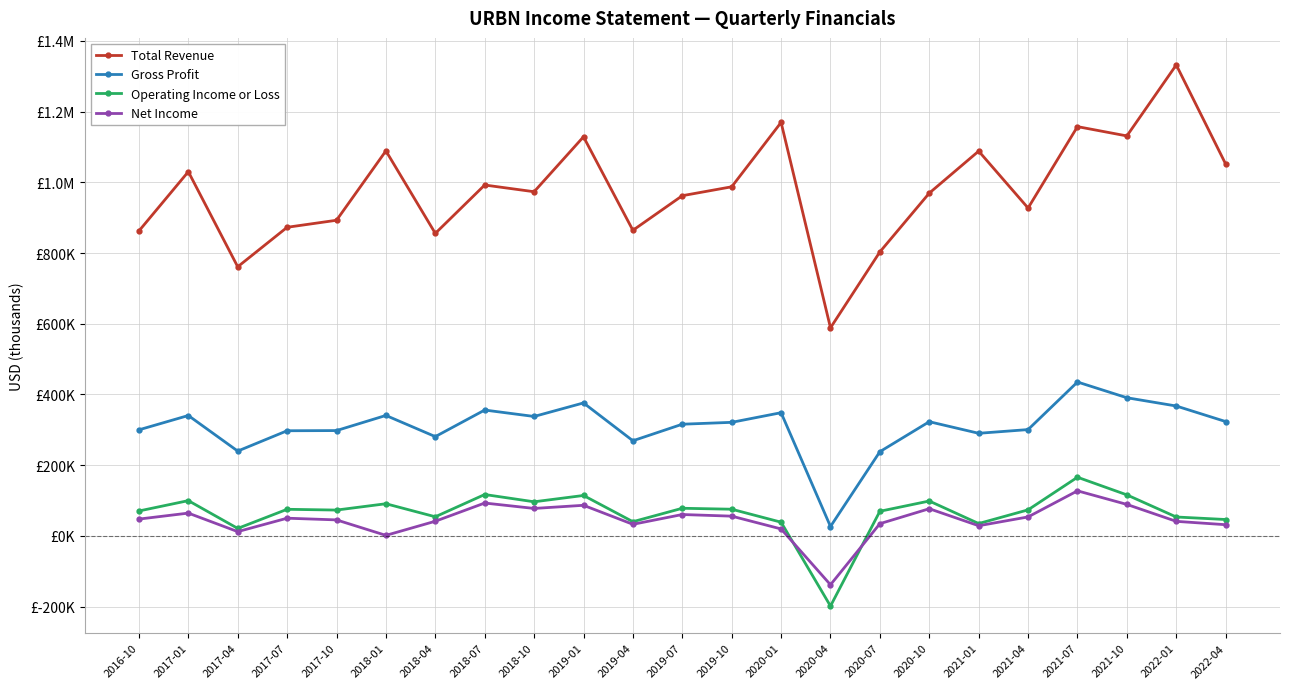

Reading right to left, what are all the values shown in this chart?

Total Revenue: 2022-04=1051900	2022-01=1332200	2021-10=1131400	2021-07=1157700	2021-04=927400	2021-01=1088400	2020-10=969600	2020-07=803300	2020-04=588500	2020-01=1169600	2019-10=987500	2019-07=962300	2019-04=864400	2019-01=1128900	2018-10=973500	2018-07=992500	2018-04=855700	2018-01=1089100	2017-10=892800	2017-07=872900	2017-04=761200	2017-01=1030200	2016-10=862500
Gross Profit: 2022-04=323300	2022-01=367300	2021-10=390700	2021-07=435200	2021-04=300600	2021-01=290100	2020-10=322900	2020-07=238100	2020-04=26400	2020-01=348400	2019-10=321100	2019-07=315800	2019-04=269000	2019-01=376000	2018-10=337700	2018-07=355900	2018-04=280700	2018-01=340600	2017-10=297800	2017-07=297300	2017-04=239800	2017-01=340400	2016-10=299900
Operating Income or Loss: 2022-04=46200	2022-01=53300	2021-10=115900	2021-07=165800	2021-04=73500	2021-01=34800	2020-10=98500	2020-07=69500	2020-04=-198700	2020-01=38600	2019-10=75300	2019-07=78000	2019-04=40000	2019-01=114200	2018-10=96300	2018-07=116900	2018-04=53900	2018-01=90800	2017-10=72900	2017-07=75100	2017-04=21000	2017-01=99600	2016-10=70300
Net Income: 2022-04=31500	2022-01=41000	2021-10=88900	2021-07=127300	2021-04=53500	2021-01=28600	2020-10=76700	2020-07=34400	2020-04=-138400	2020-01=19500	2019-10=55700	2019-07=60300	2019-04=32600	2019-01=86400	2018-10=77500	2018-07=92800	2018-04=41300	2018-01=1300	2017-10=45100	2017-07=49900	2017-04=11900	2017-01=64300	2016-10=47400